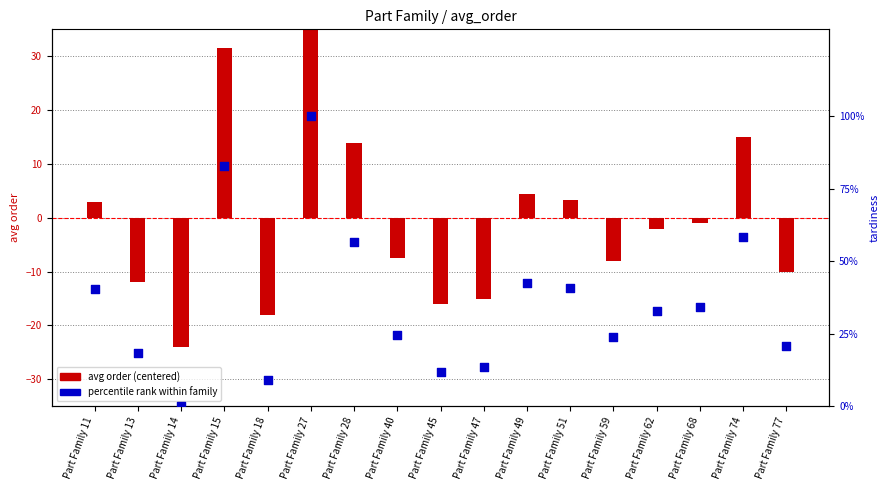

What are all the series names shown in the legend?

avg order (centered), percentile rank within family